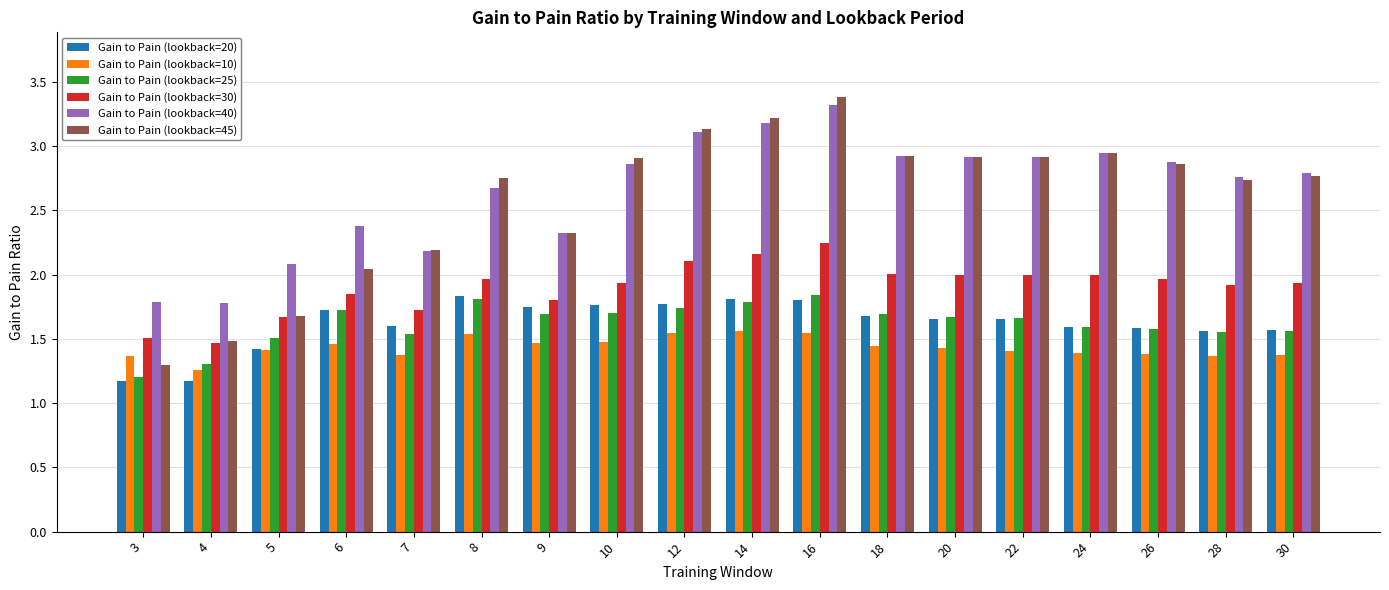

Which series has the largest range (max minus min)?

Gain to Pain (lookback=45)